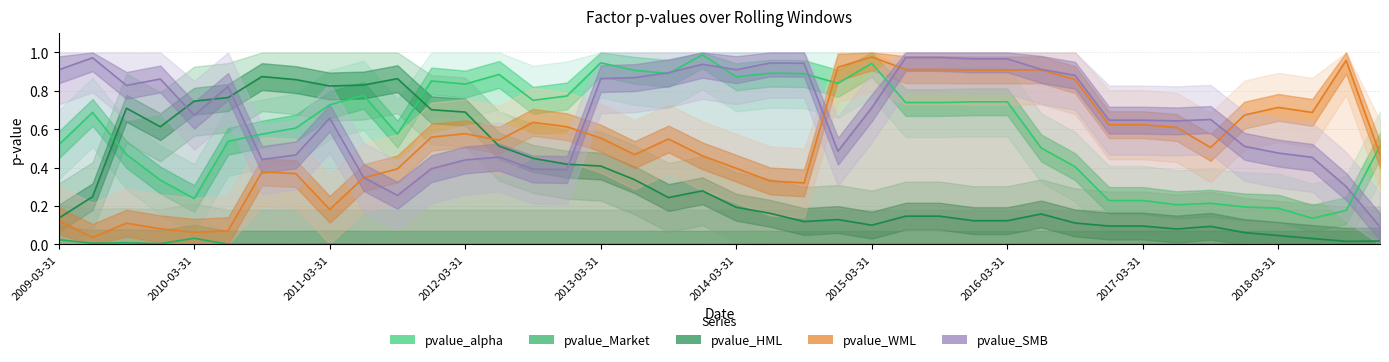

Is the value of pvalue_HML at 15 greater than the value of pvalue_Market at 2009-03-31?

Yes